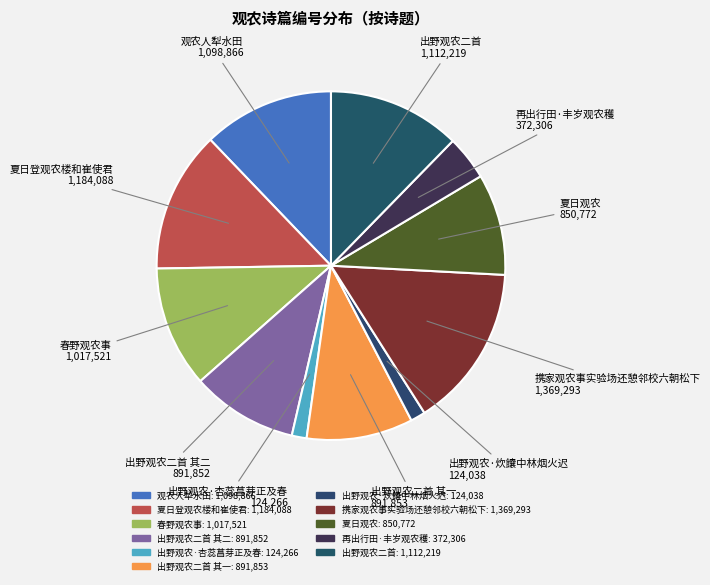

Count the number of slices in the pie.

11